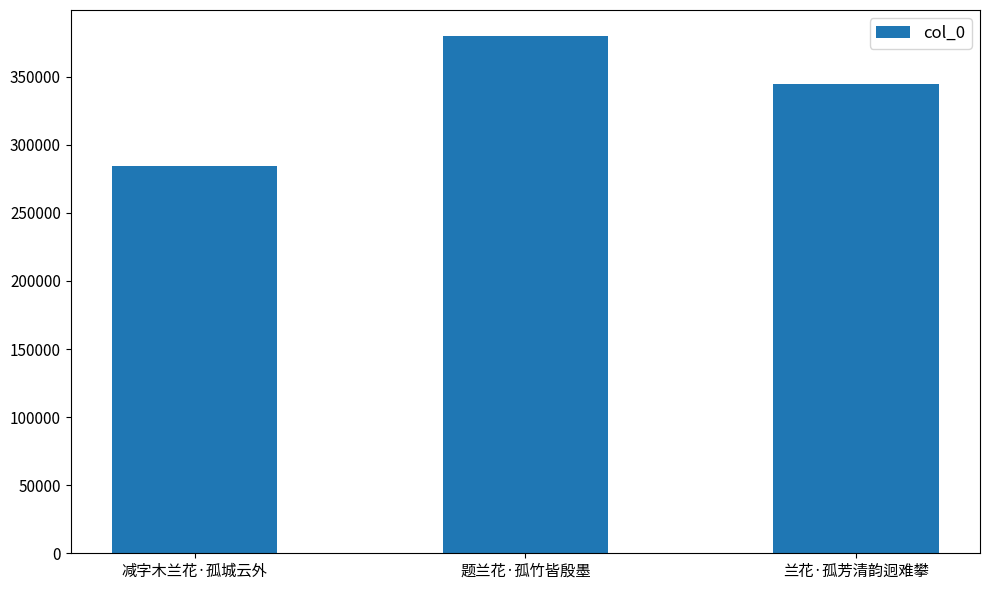

What is the change in value from 减字木兰花·孤城云外 to 题兰花·孤竹皆殷墨?

+95250